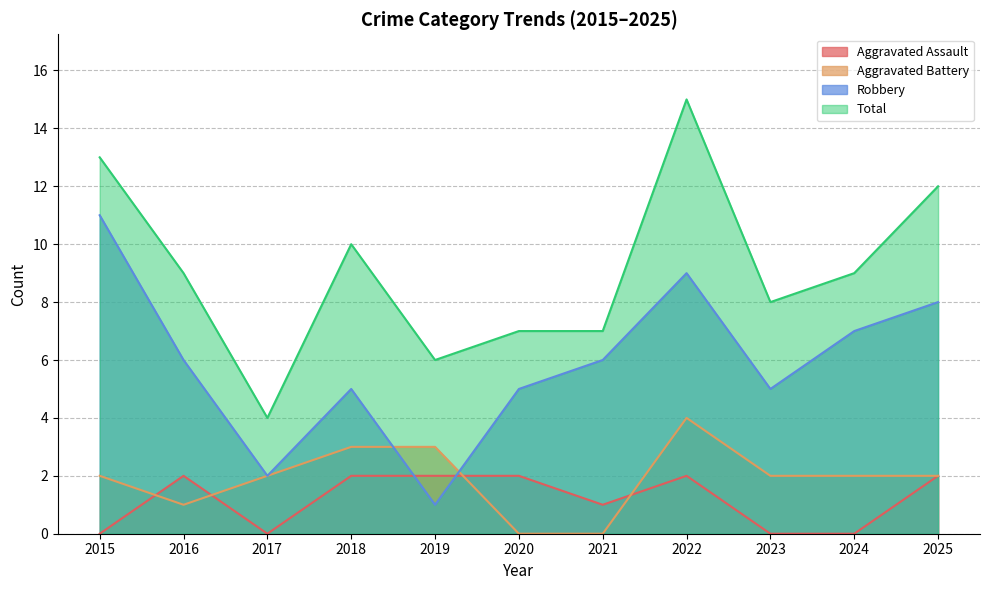

What is the maximum value shown in the chart?

15